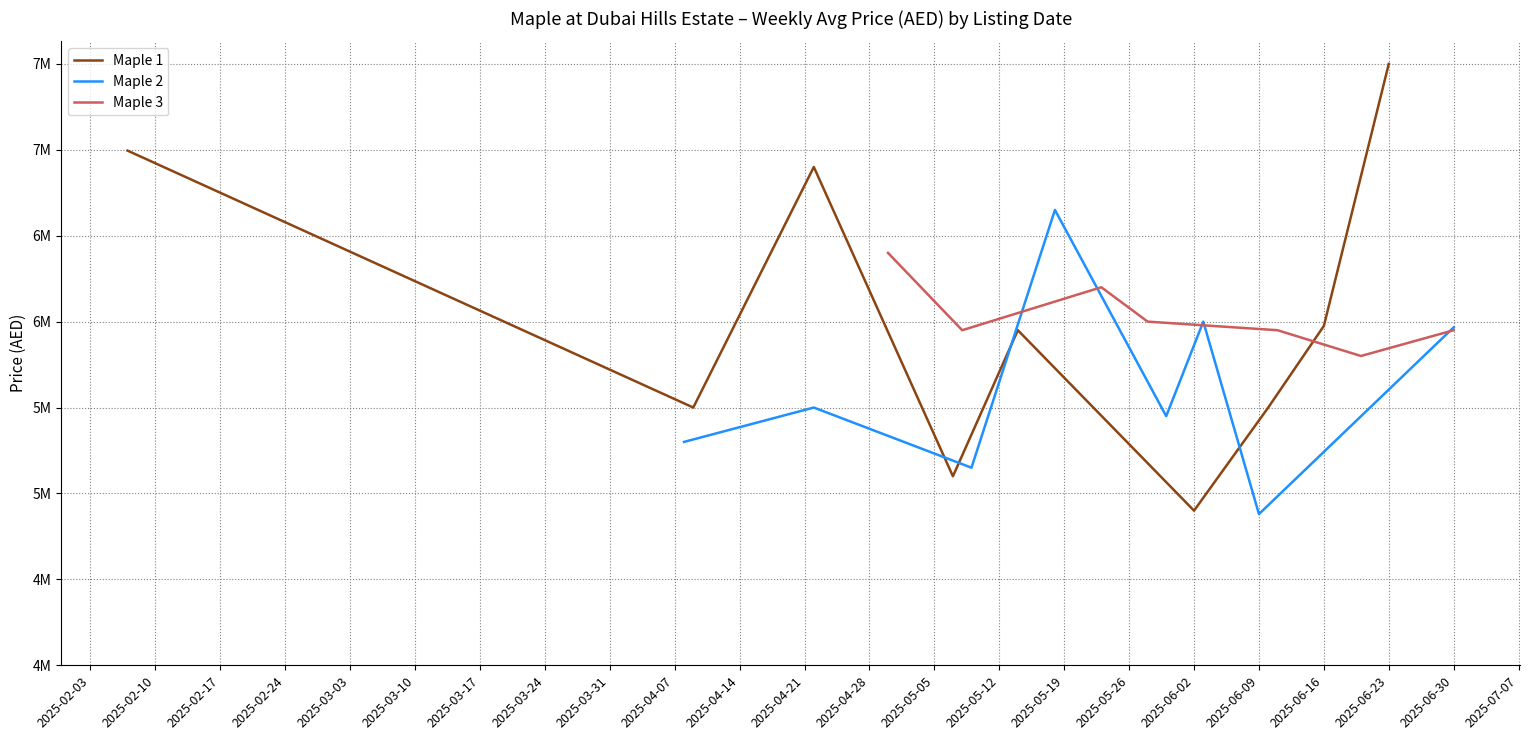

How many lines are shown in the chart?

3